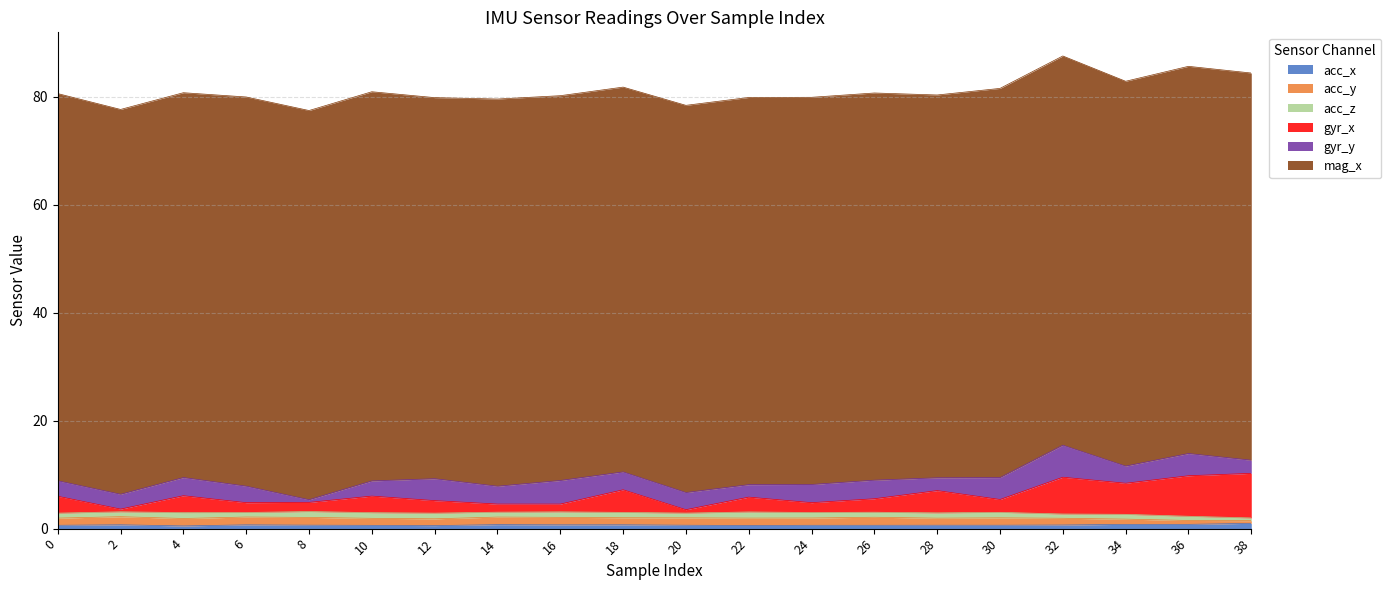

How many lines are shown in the chart?

6